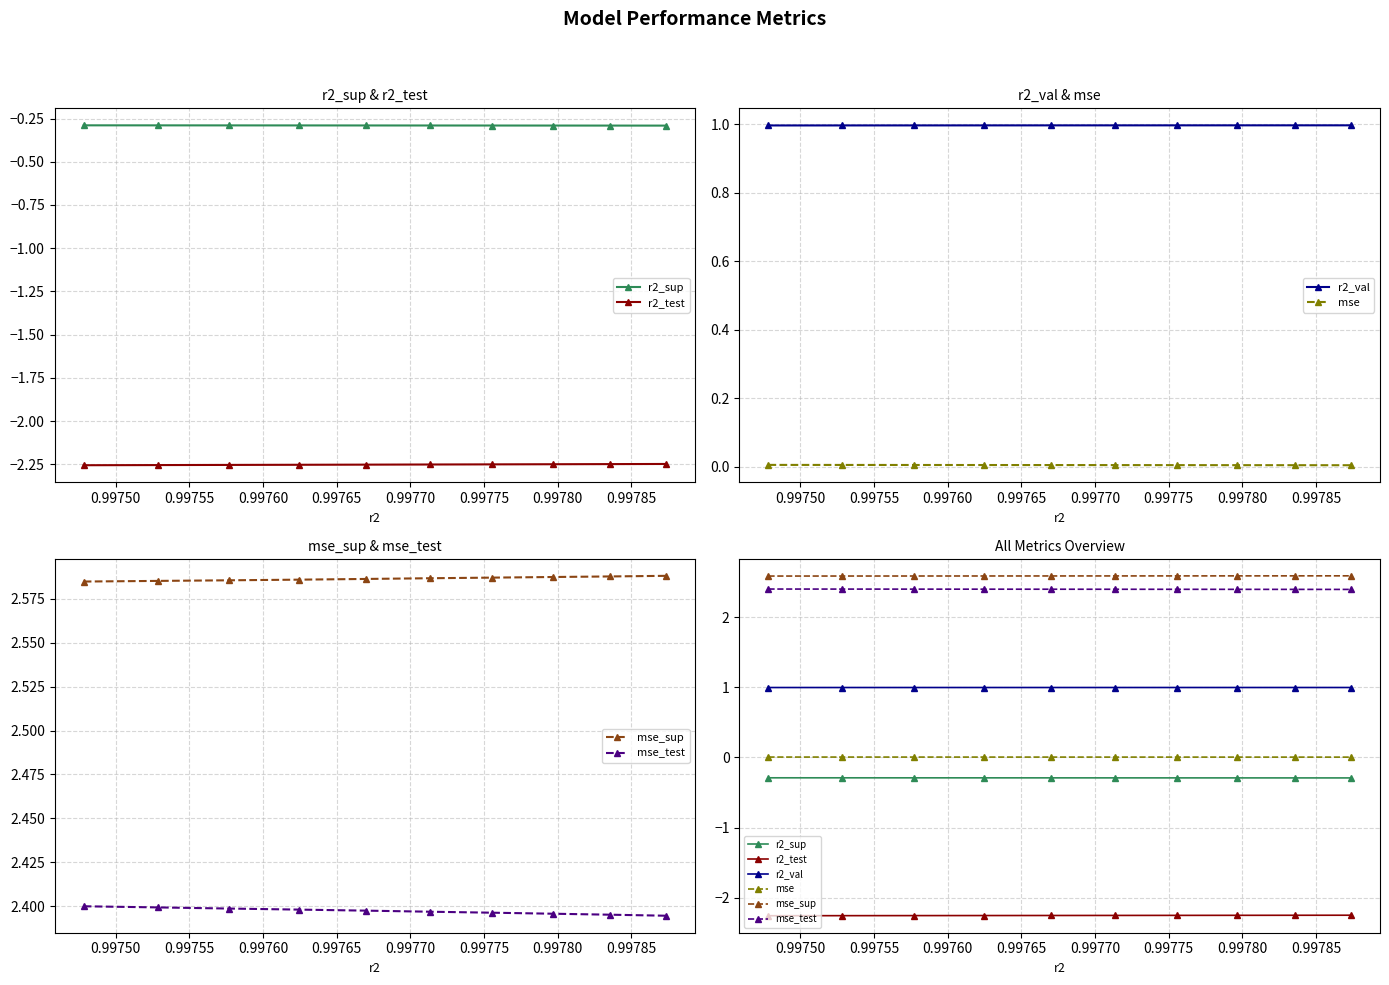

Does the chart have visible grid lines?

Yes